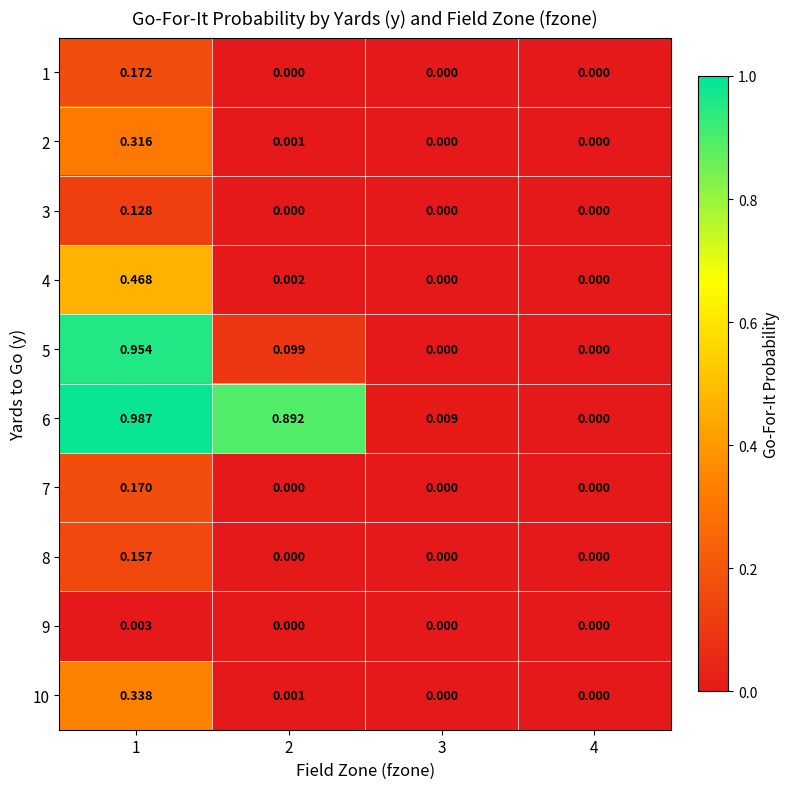

Count the number of categories in the chart.

4